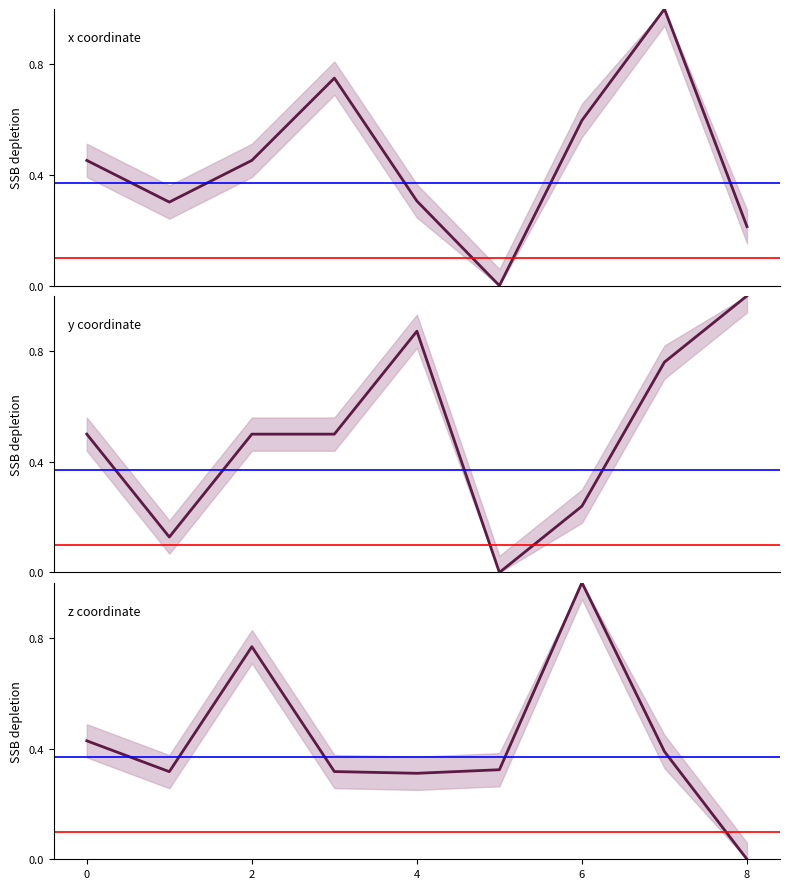

What is the sum of all x coordinate values?

4.1